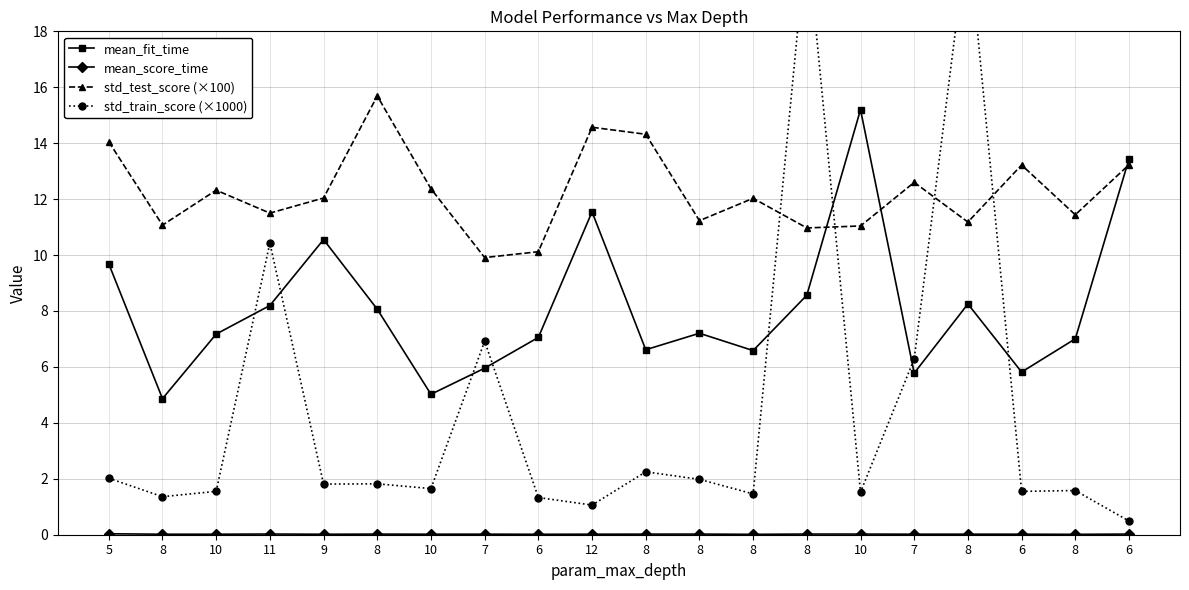

True or false: mean_fit_time and std_train_score (×1000) cross at least once.

True